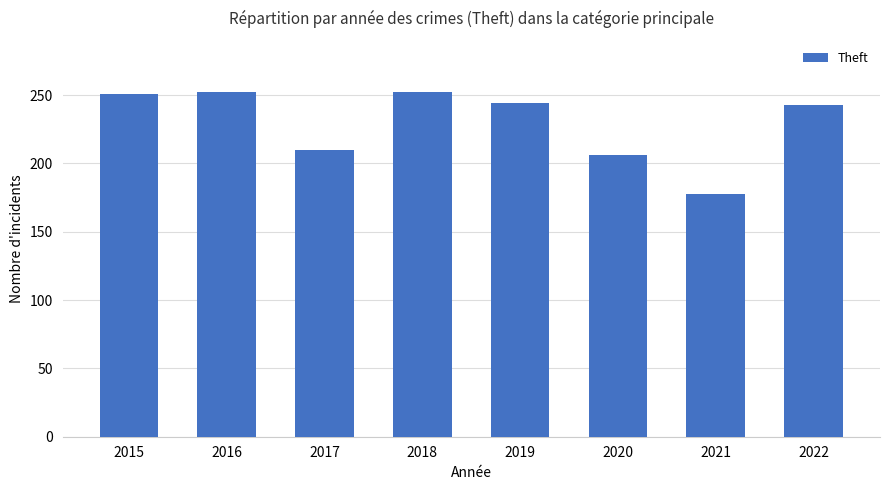

What is the value of the 2nd bar from the left?

252